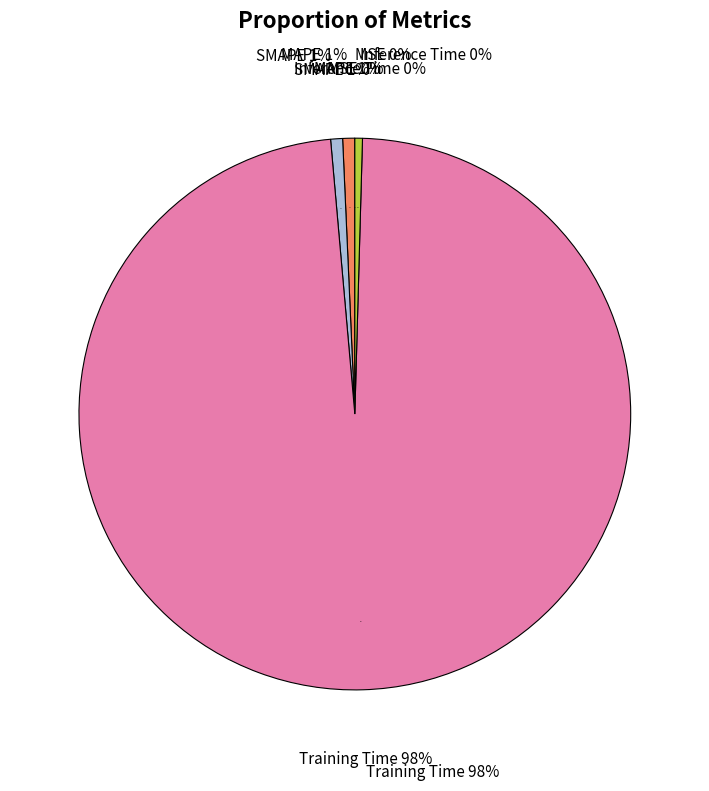

To the nearest percent, what percentage of the pie is MAPE?

1%